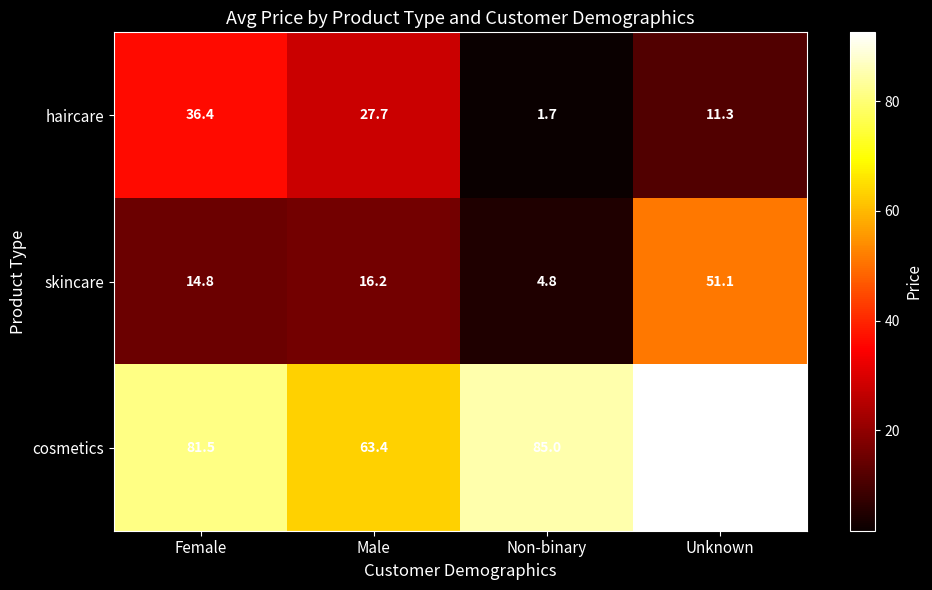

What is the difference between the highest and lowest values at Unknown?

81.3